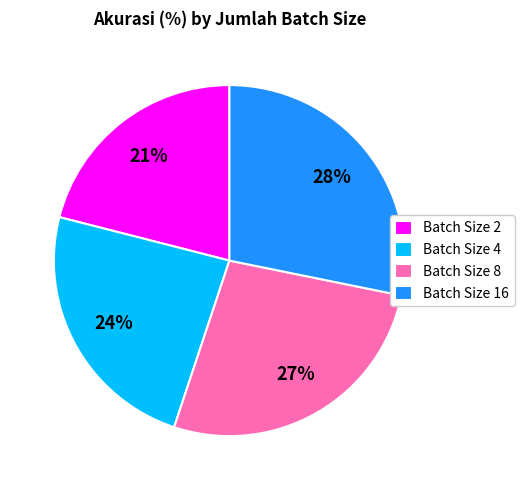

Is it true that Batch Size 16 is 28% of the pie?

True